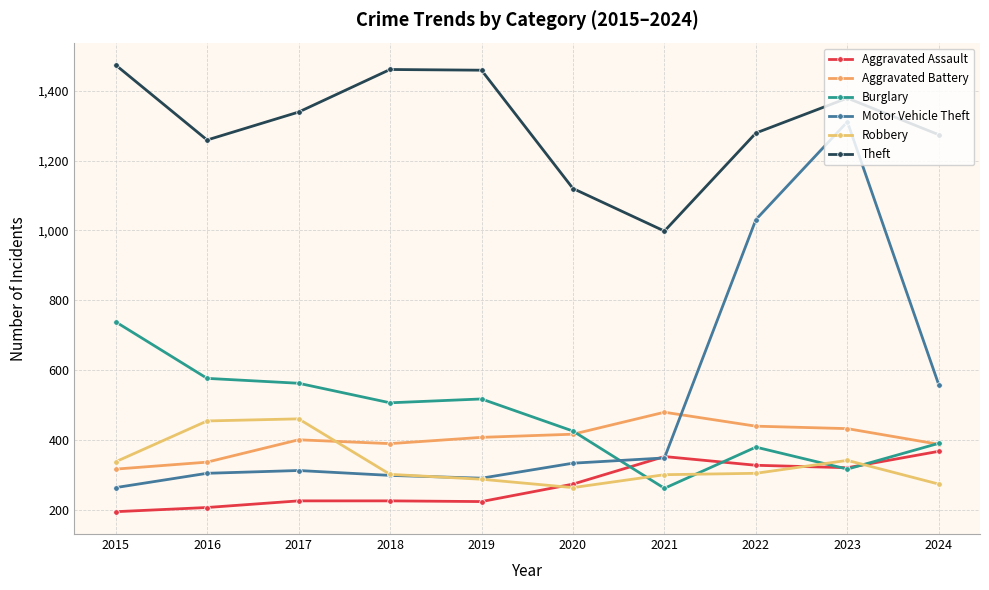

At which category is the sum across all series the highest?

2023